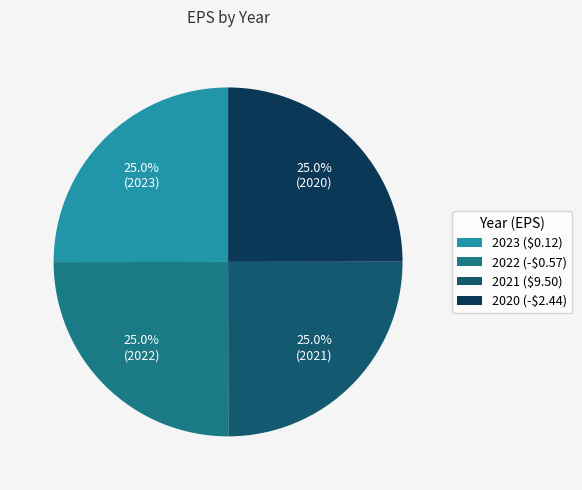

How much of the chart is everything except 2020 (-$2.44)?

75.0%